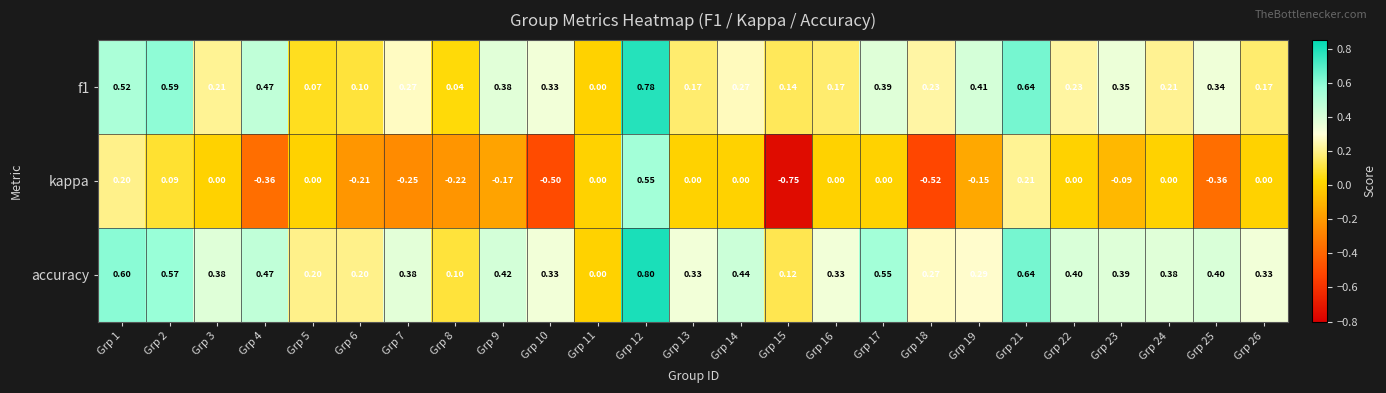

Is the value of accuracy at Grp 26 greater than the value of kappa at Grp 21?

Yes